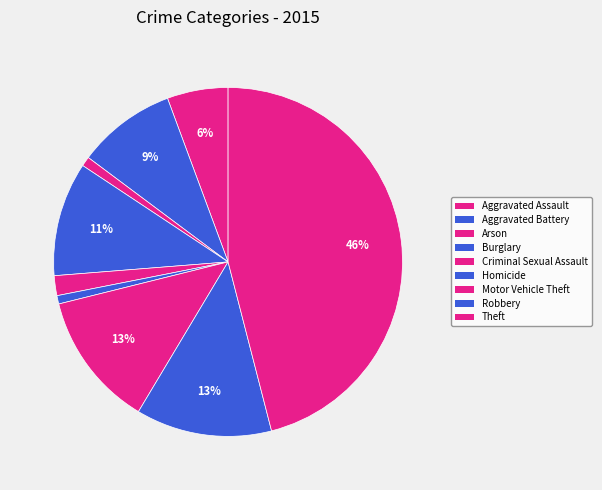

Count the number of slices in the pie.

9